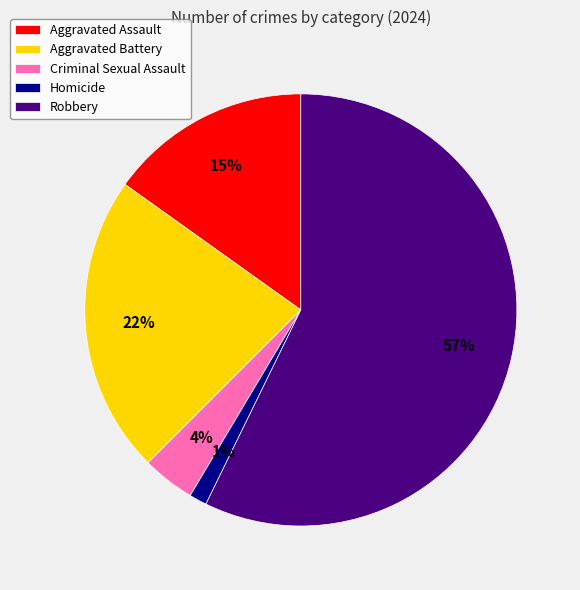

Count the number of slices in the pie.

5